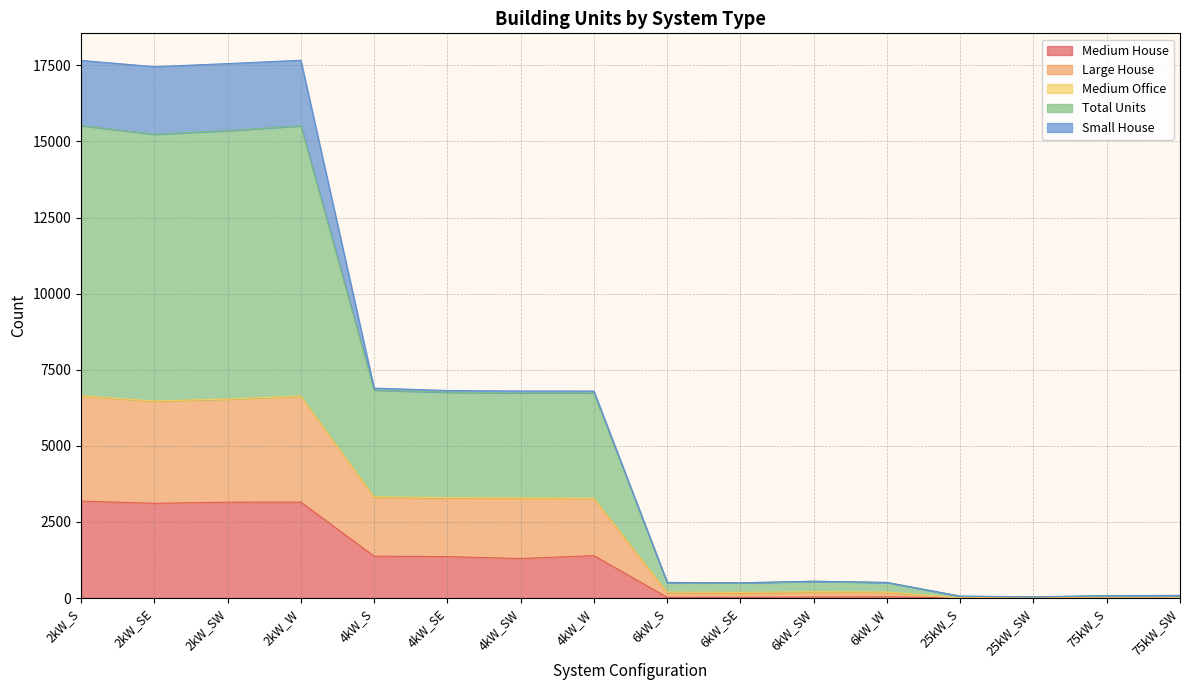

What is the maximum value for Medium House?

3185